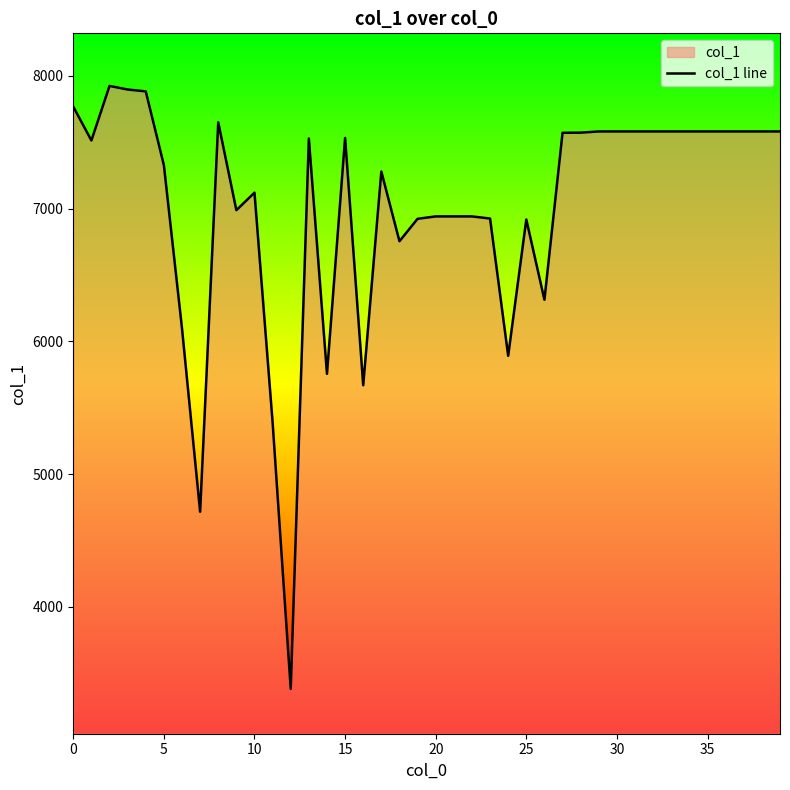

What is the smallest value displayed?

3382